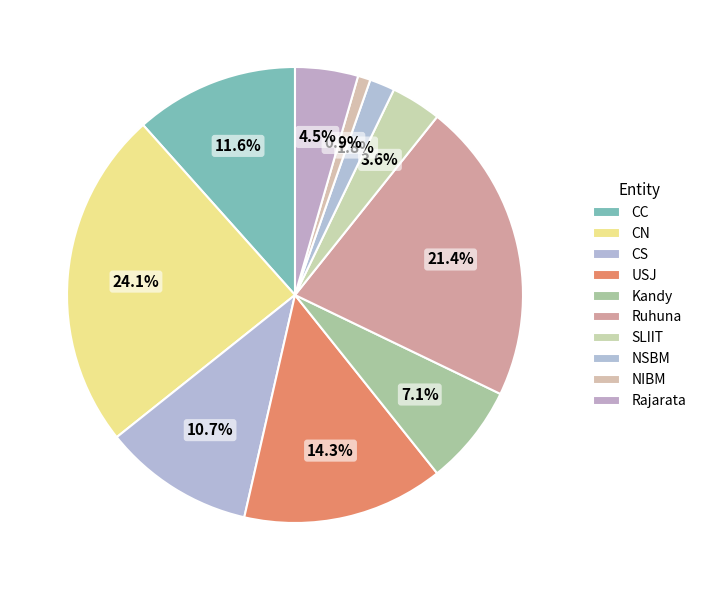

Between CN and SLIIT, which is larger?

CN